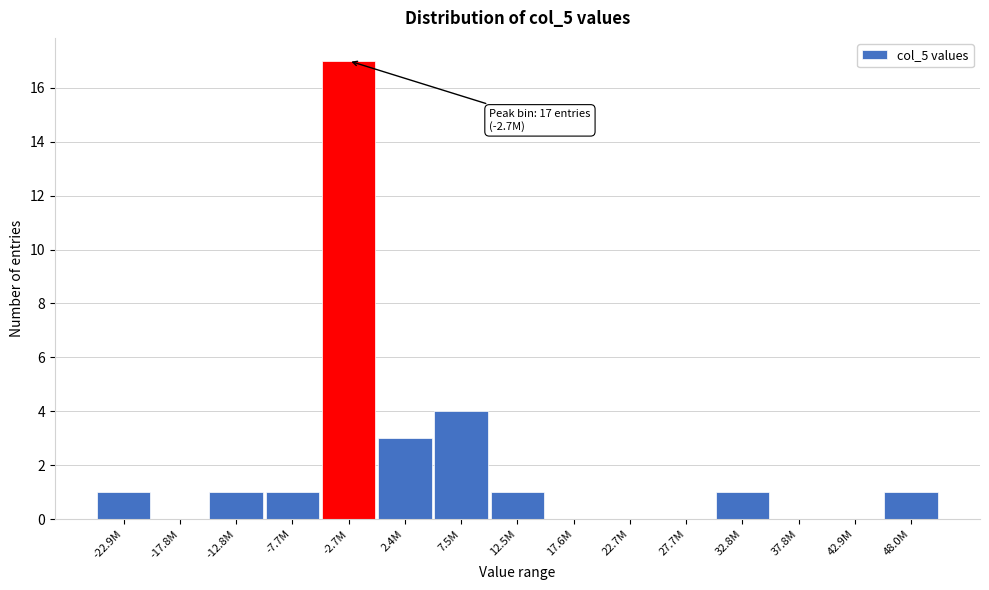

Reading left to right, what are all the values shown in this chart?

-22.9M=1	-17.8M=0	-12.8M=1	-7.7M=1	-2.7M=17	2.4M=3	7.5M=4	12.5M=1	17.6M=0	22.7M=0	27.7M=0	32.8M=1	37.8M=0	42.9M=0	48.0M=1